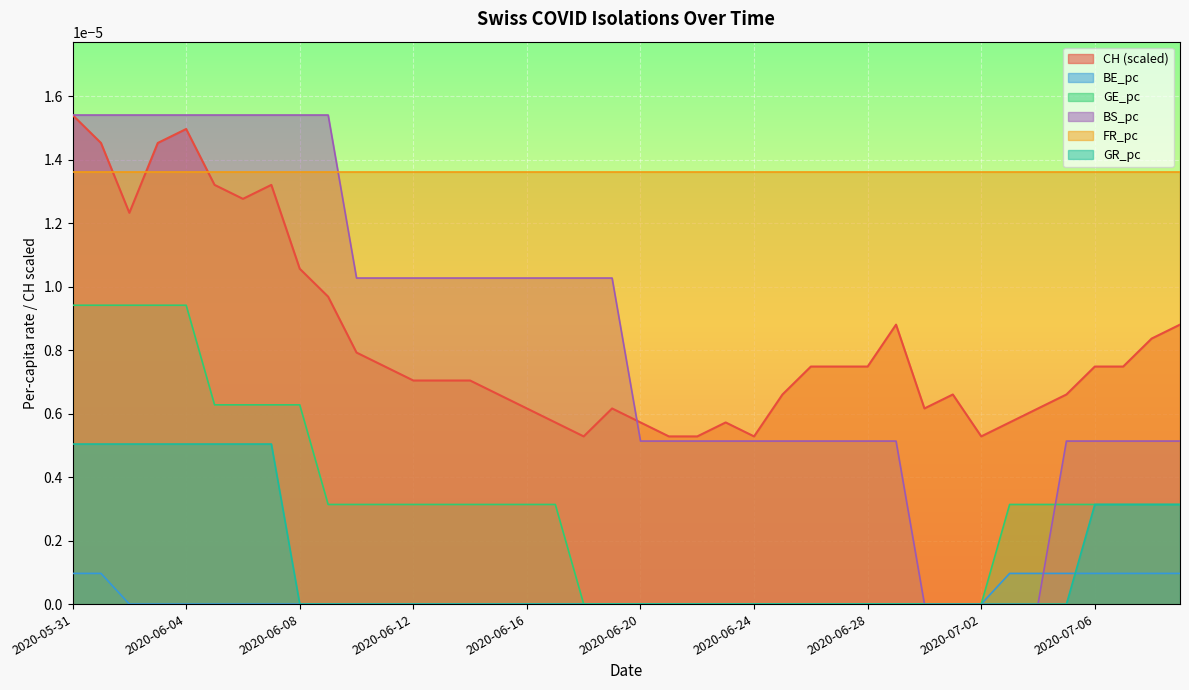

At how many categories does at least one series exceed 0?

40